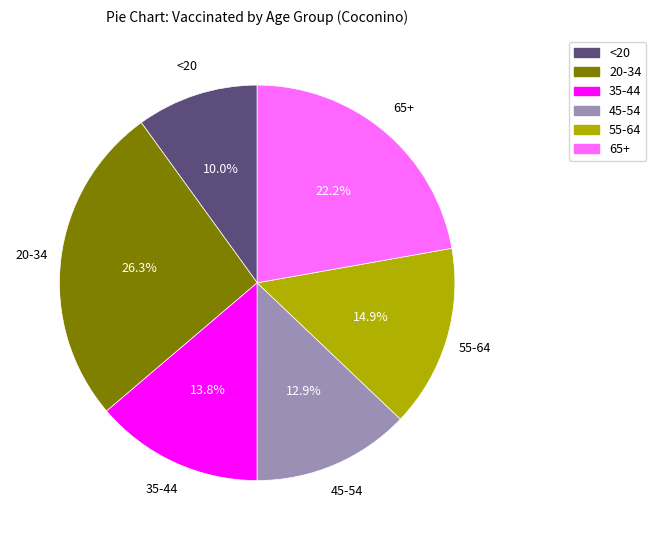

To the nearest percent, what is the difference between the largest and smallest slice percentages?

16%